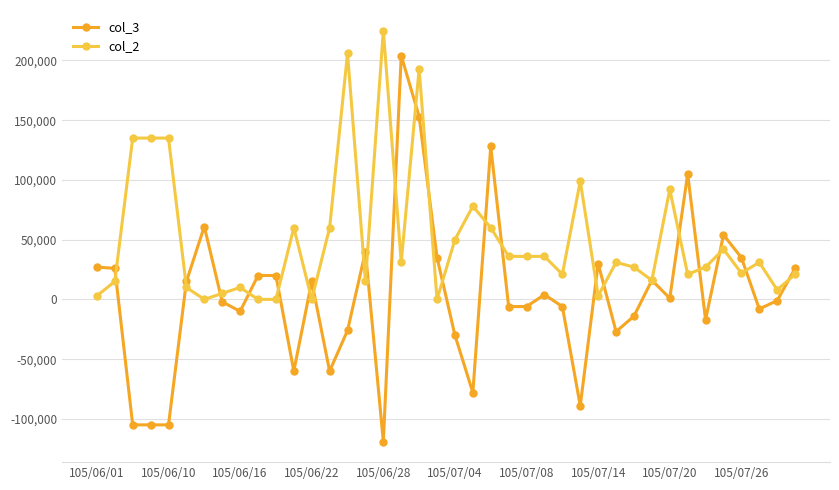

How many data points in col_2 are less than 31000?

20